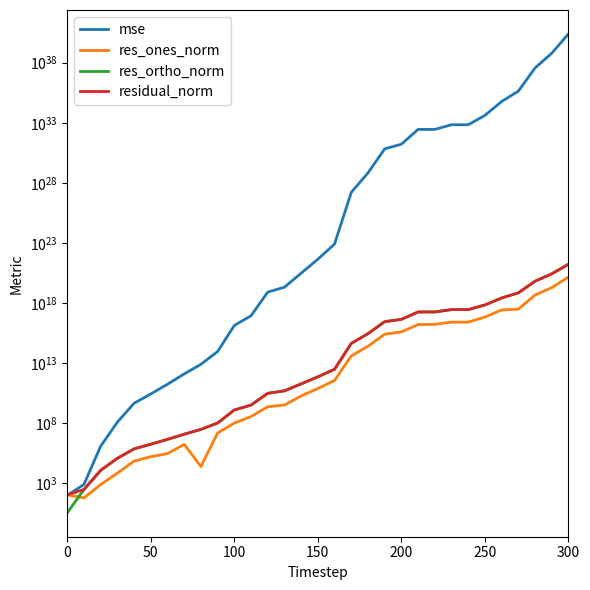

How many data points in mse are less than 4529261586104638242816?

15